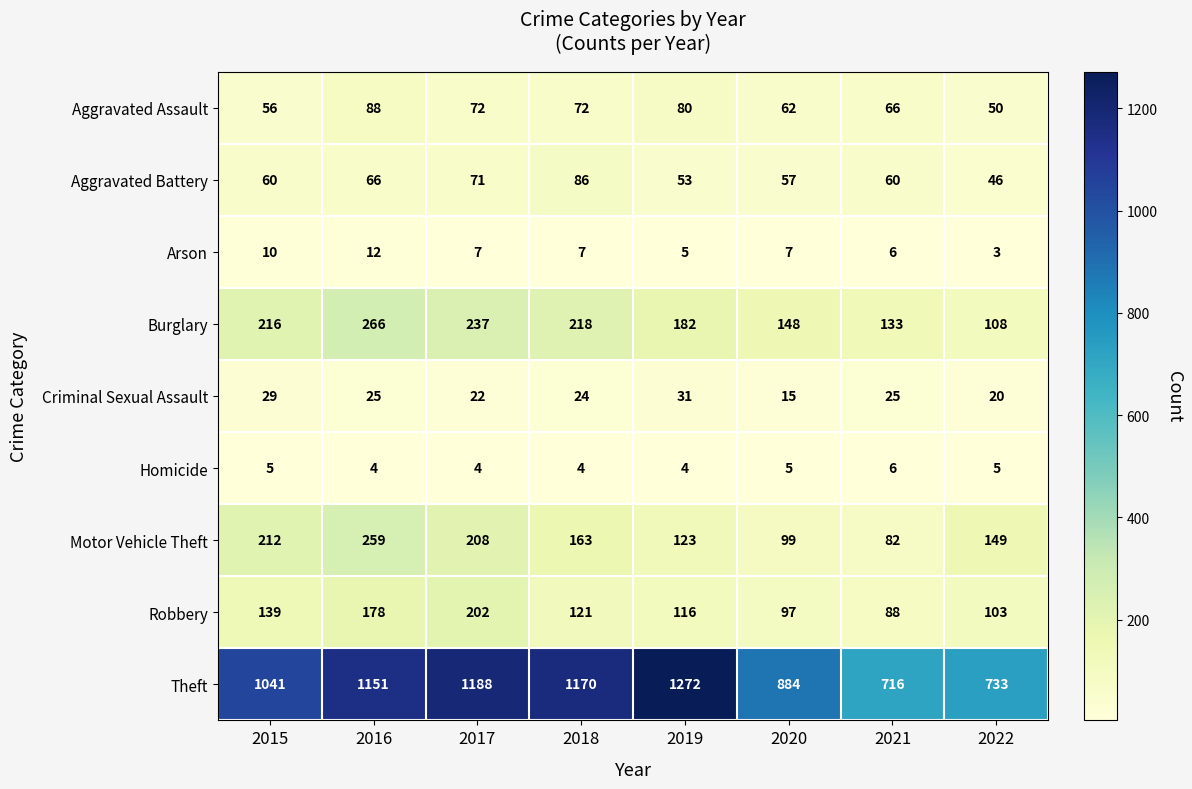

What is the smallest value displayed?

3